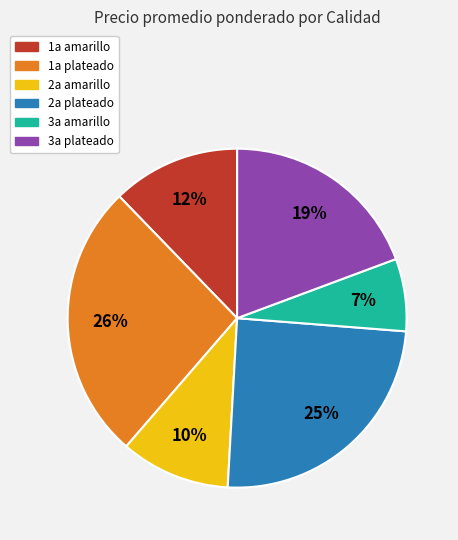

Which slice is the smallest?

3a amarillo